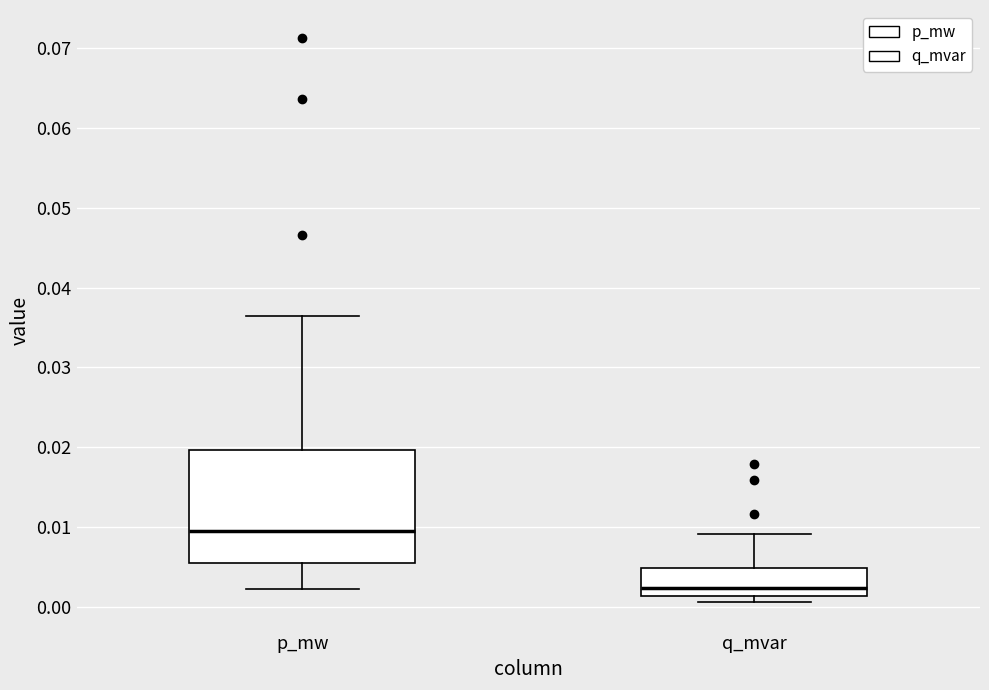

Which box's median line is the lowest?

q_mvar